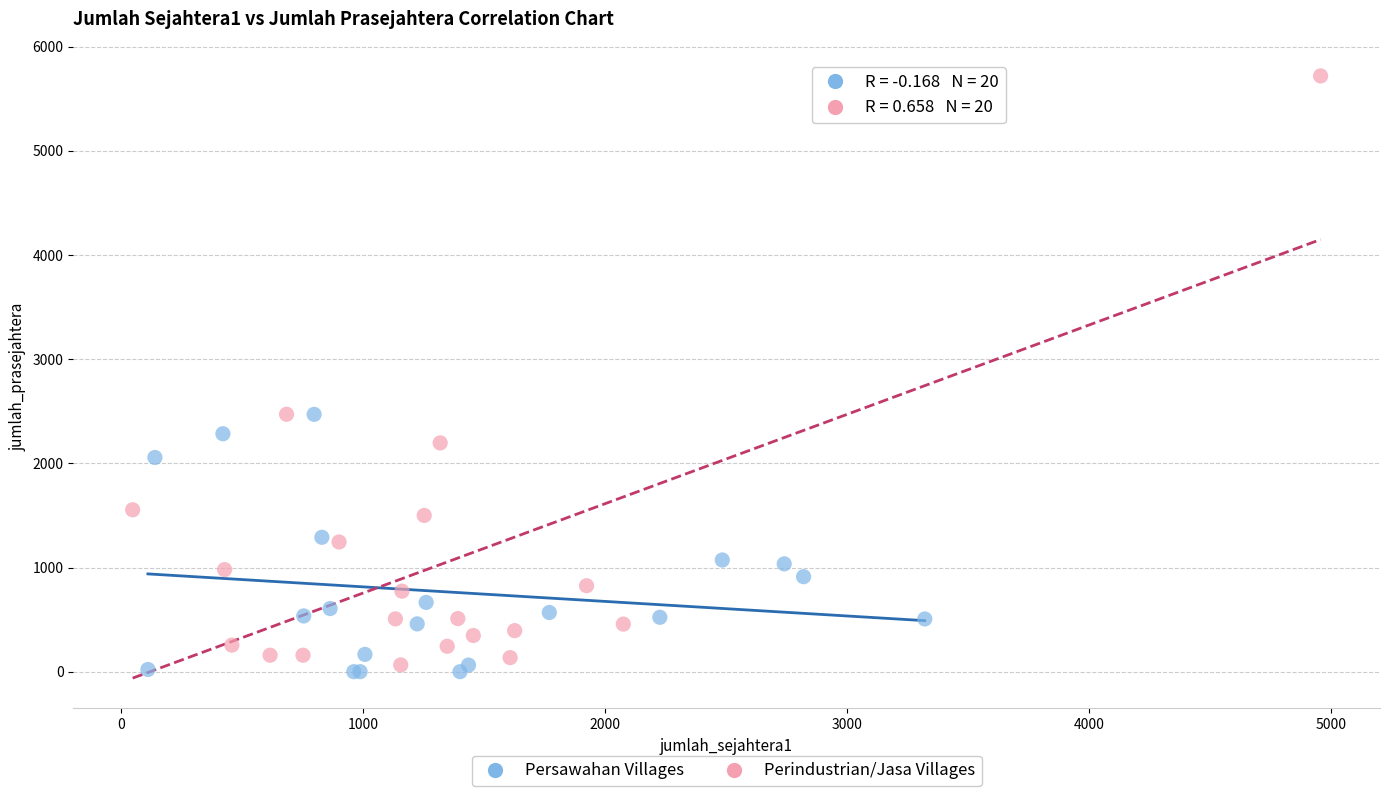

Which series has the largest Y range (max minus min)?

Perindustrian/Jasa Villages